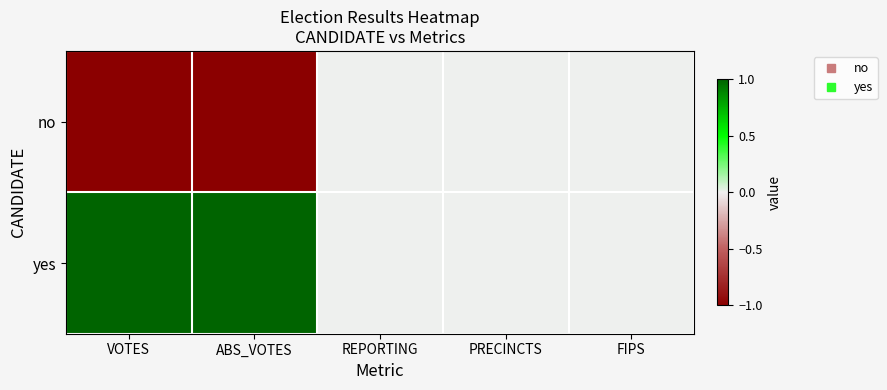

Reading left to right, transcribe all the data shown in this chart.

no: VOTES=-1	ABS_VOTES=-1	REPORTING=0	PRECINCTS=0	FIPS=0
yes: VOTES=1	ABS_VOTES=1	REPORTING=0	PRECINCTS=0	FIPS=0